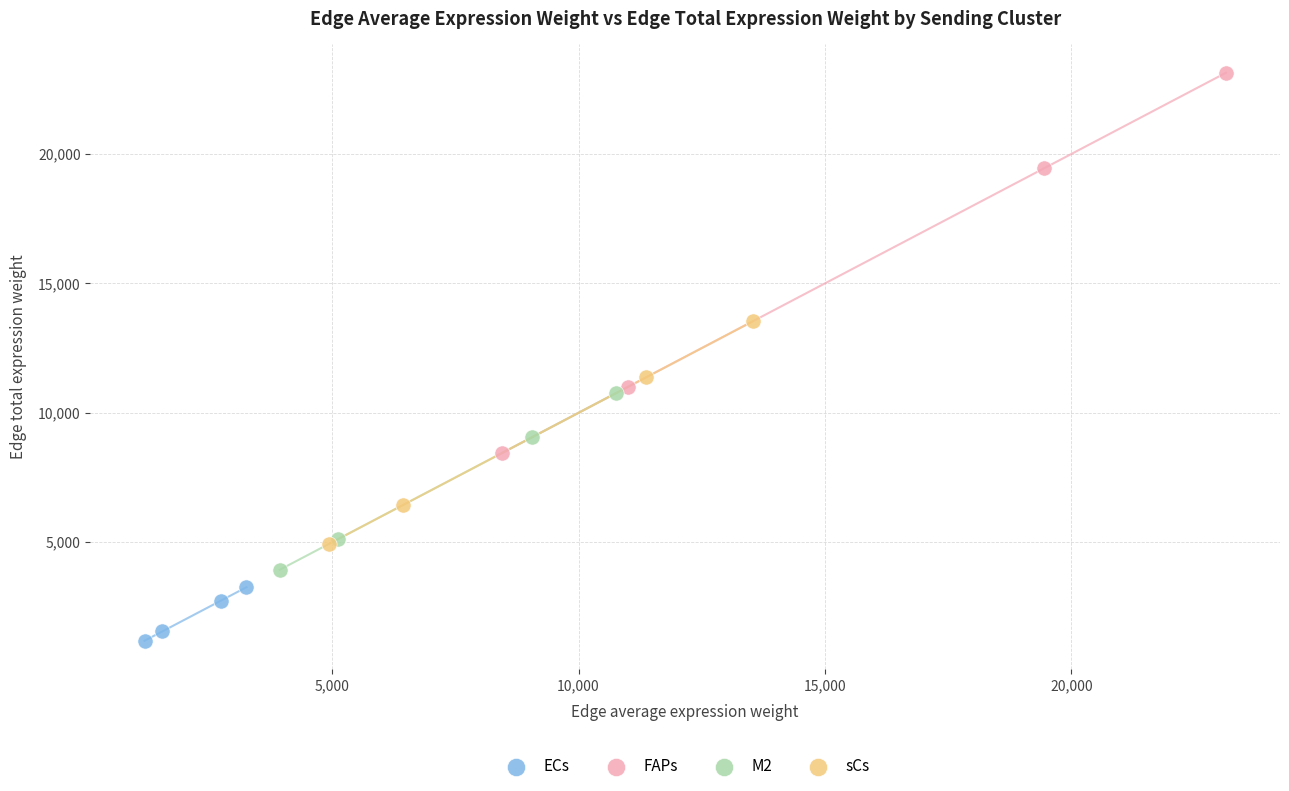

Which series contains the lowest Y value?

ECs